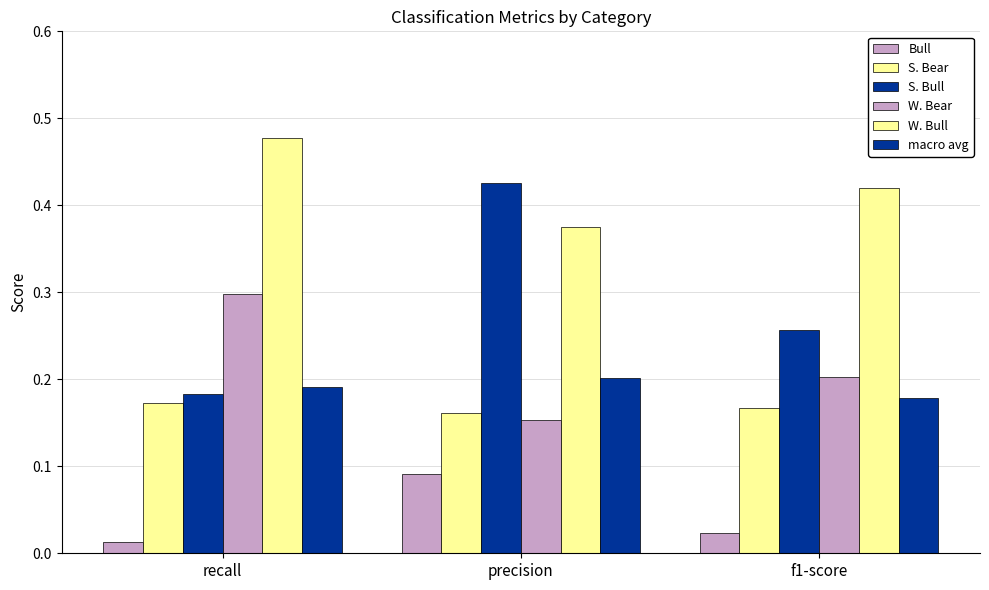

List the series in order of their peak value, lowest first.

Bull, S. Bear, macro avg, W. Bear, S. Bull, W. Bull